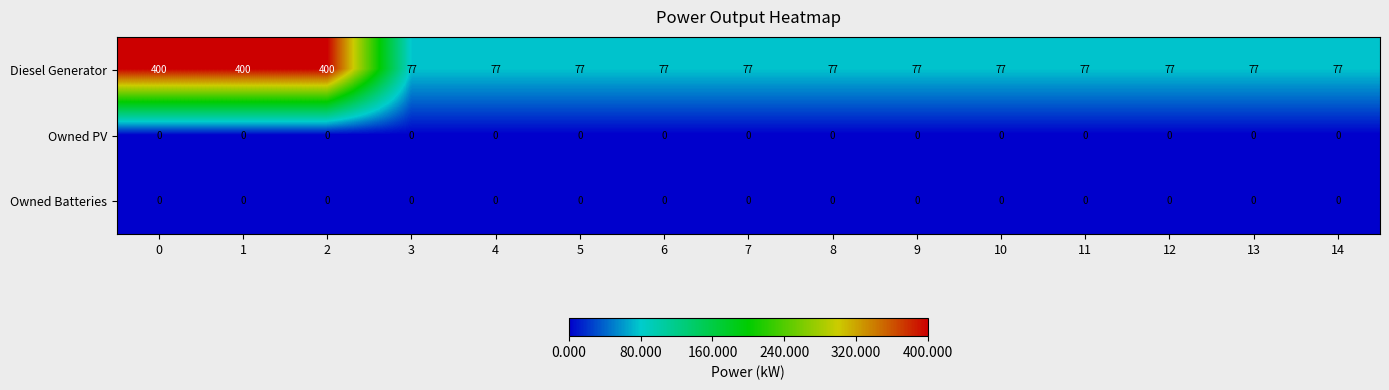

What is the approximate value of Diesel Generator at 12?

77